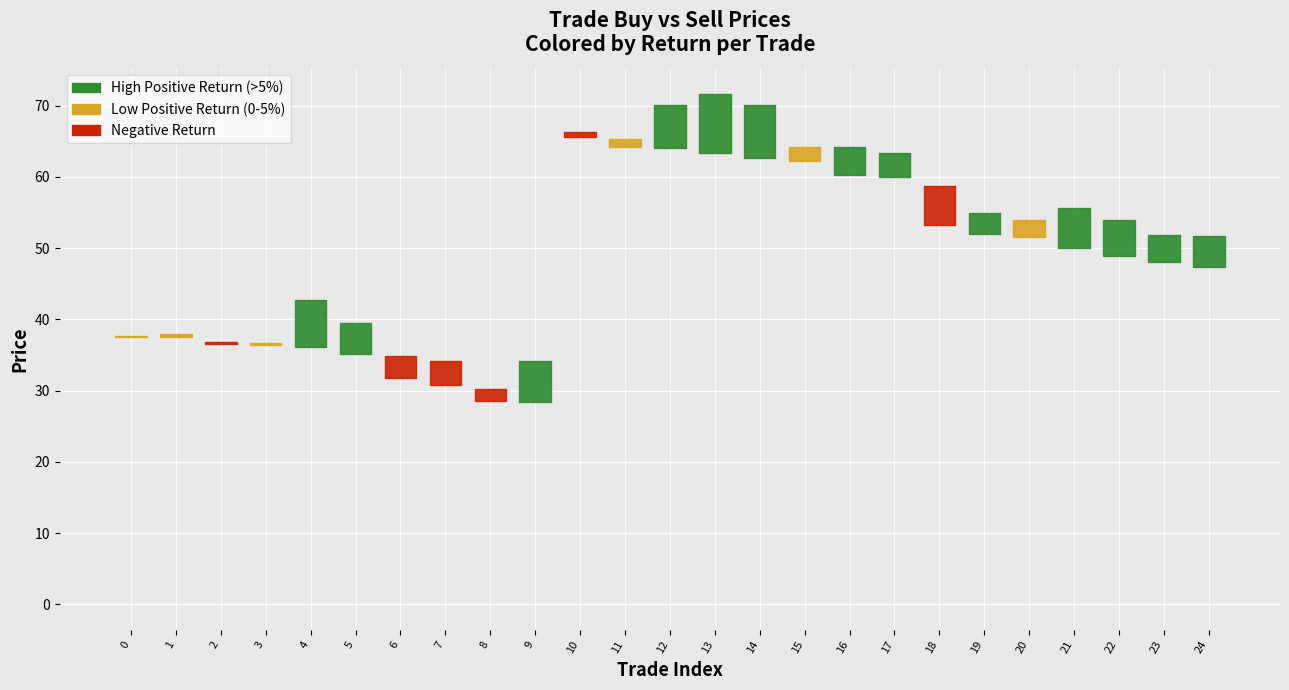

What is the value of the buyPrc point at the 2nd from the left?

37.5